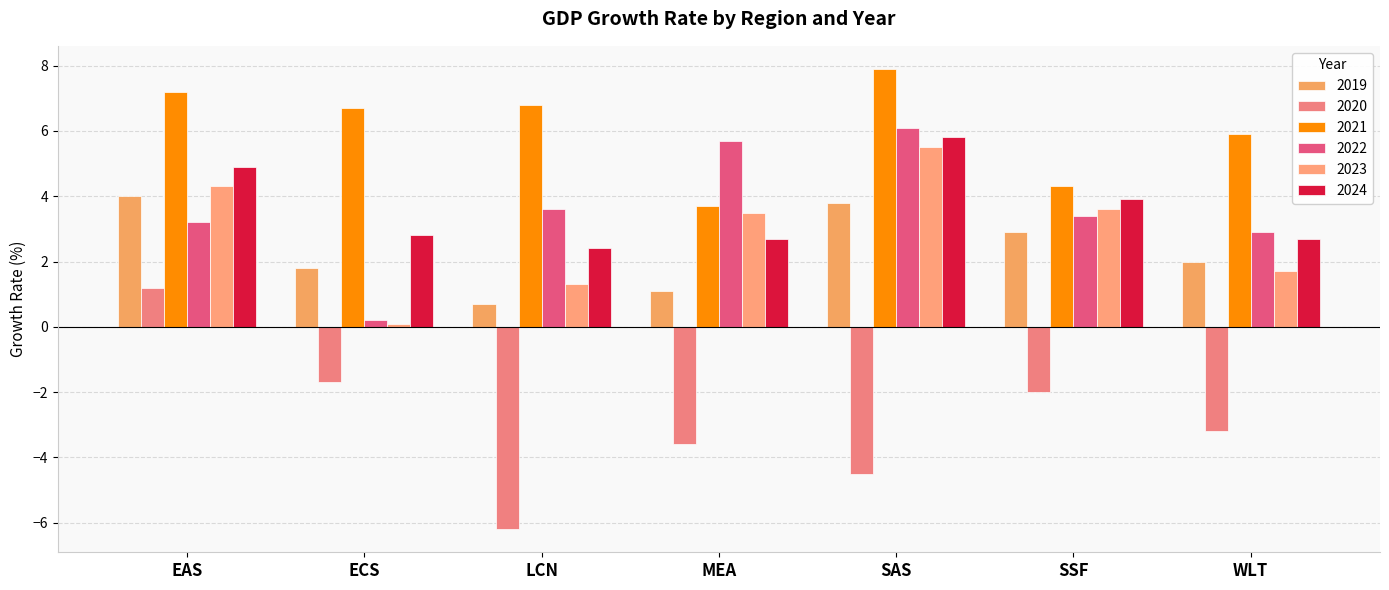

What is the difference between the highest and lowest values at LCN?

13.0